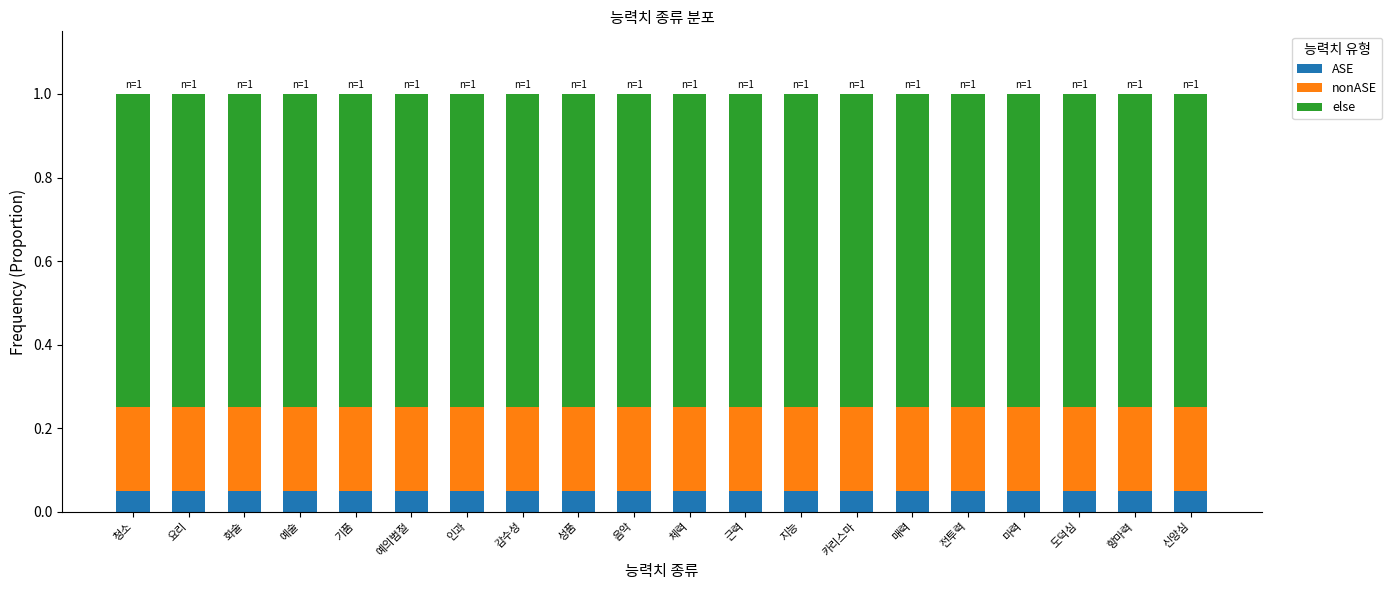

What is the total value across all series at 항마력?

1.0